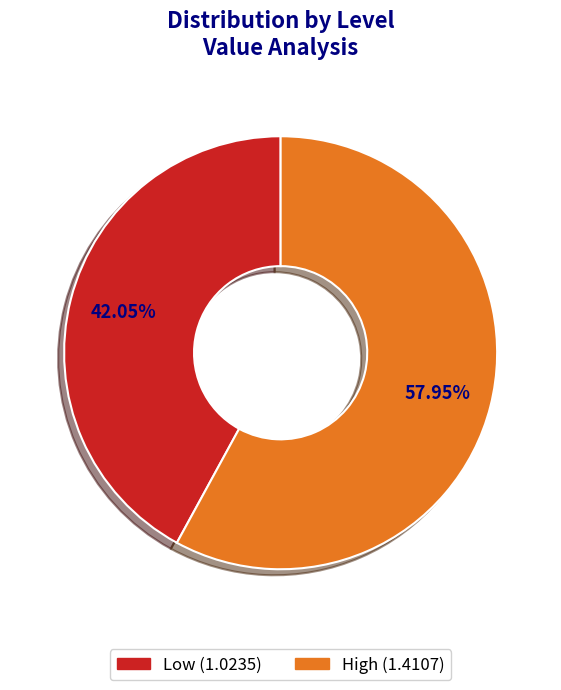

True or false: Low accounts for 42% of the total.

True